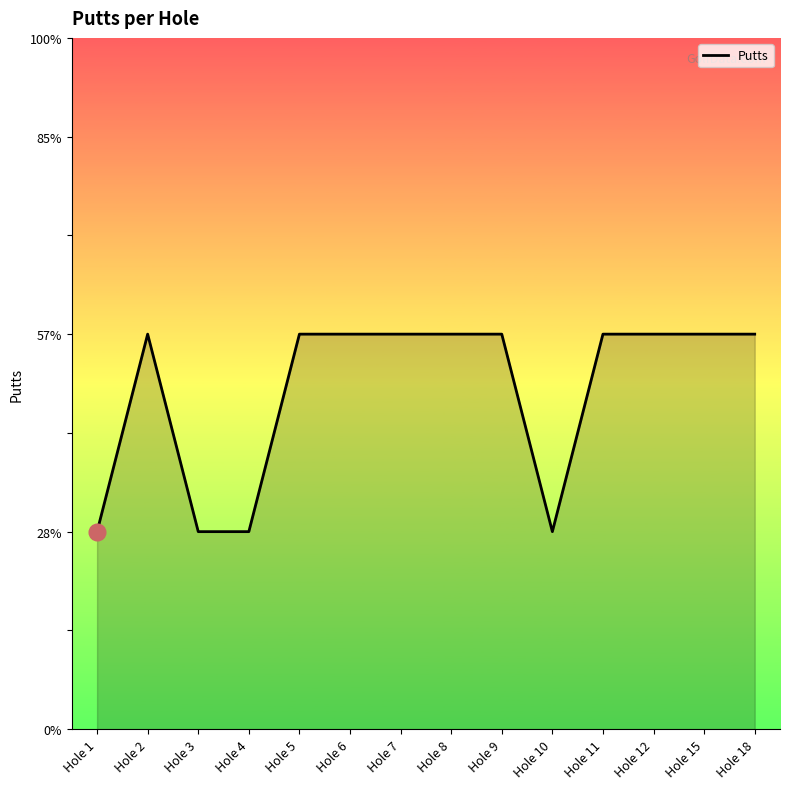

Does the chart have visible grid lines?

No